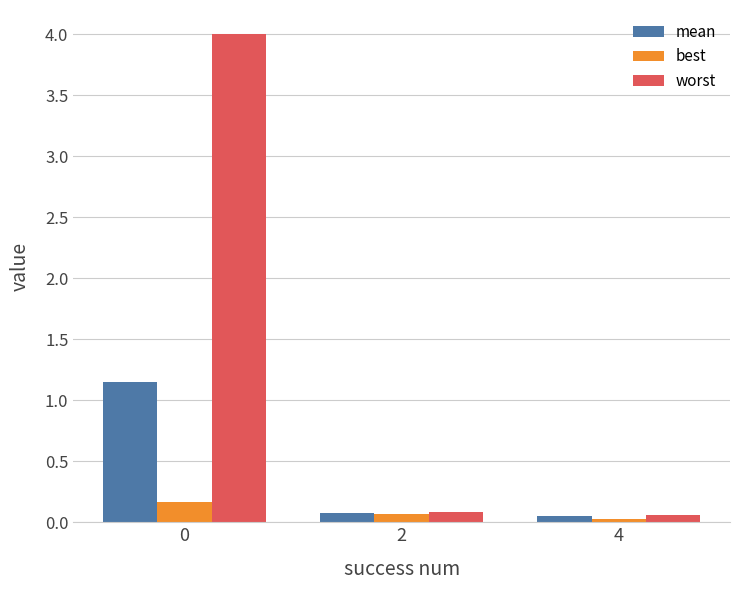

Rank the series by their maximum value, from highest to lowest.

worst, mean, best